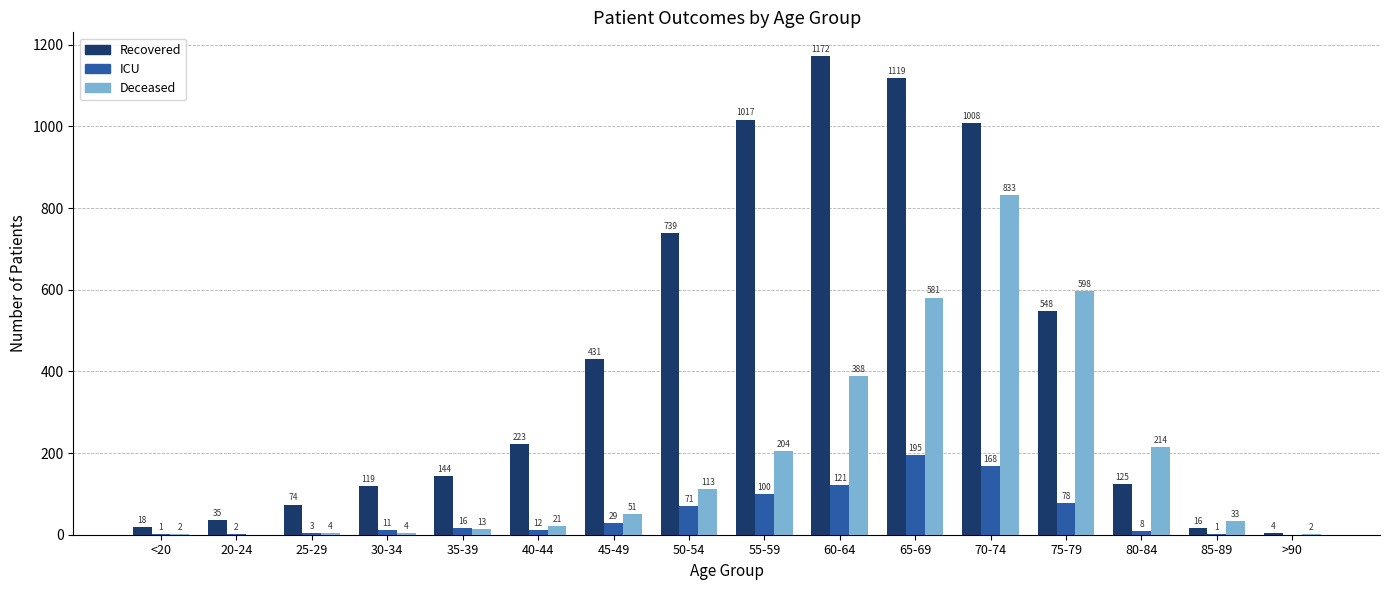

Which category has the highest value across all series?

60-64